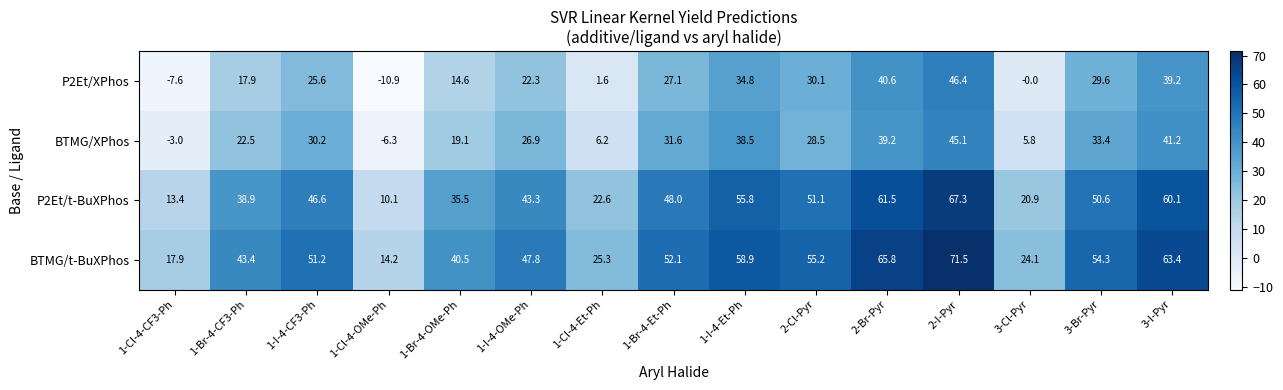

What is the lowest value of the BTMG/t-BuXPhos series?

14.2